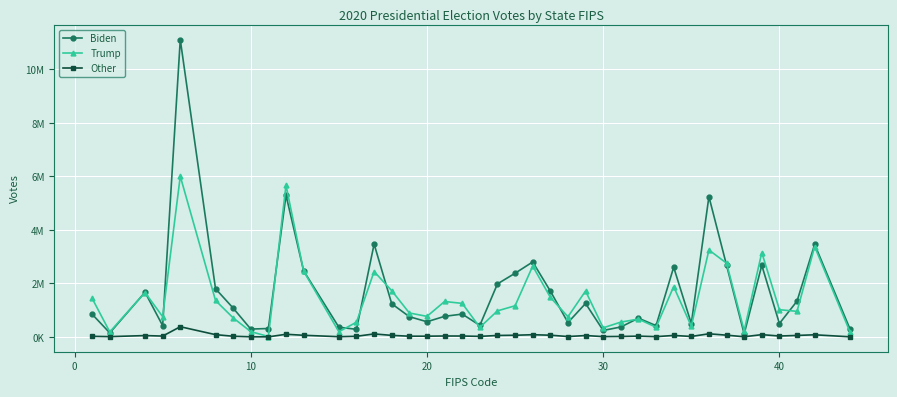

True or false: Other and Trump intersect in this chart.

False